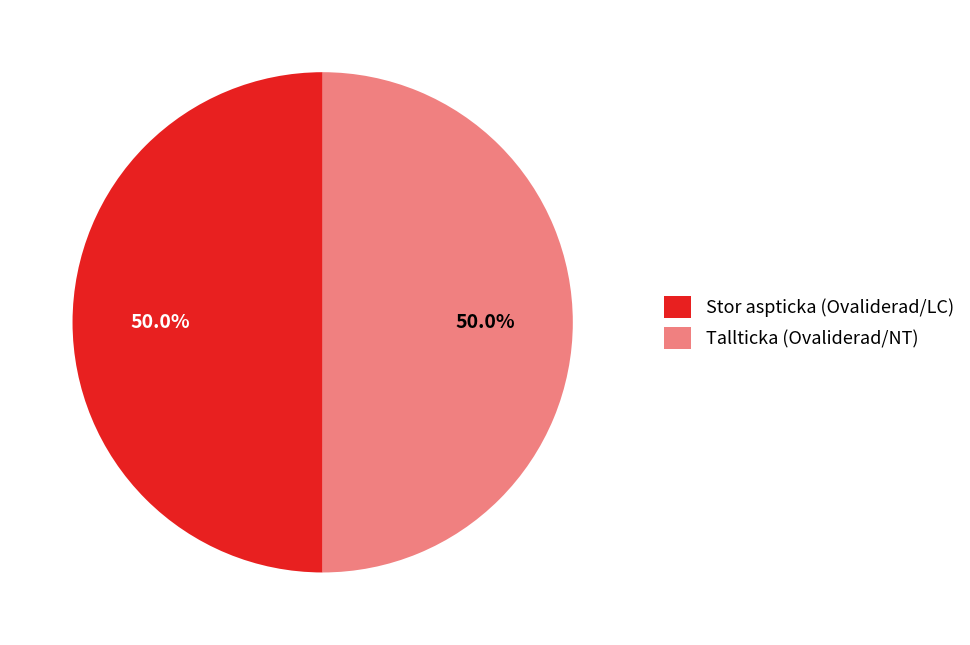

What portion of the pie excludes Tallticka (Ovaliderad/NT)?

50.0%